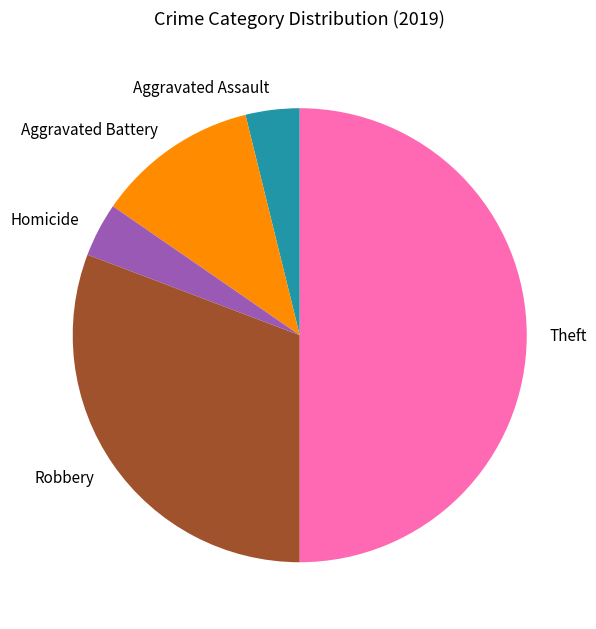

Is it true that Theft is 42% of the pie?

False